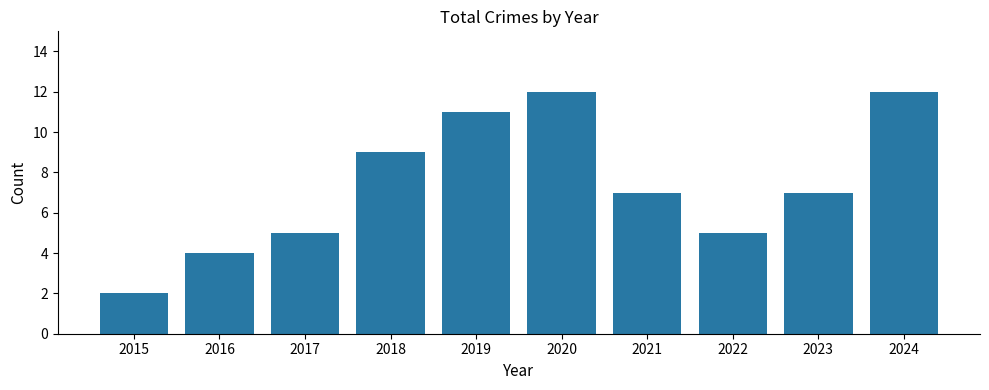

The chart shows a value of 6 at 2024. True or false?

False